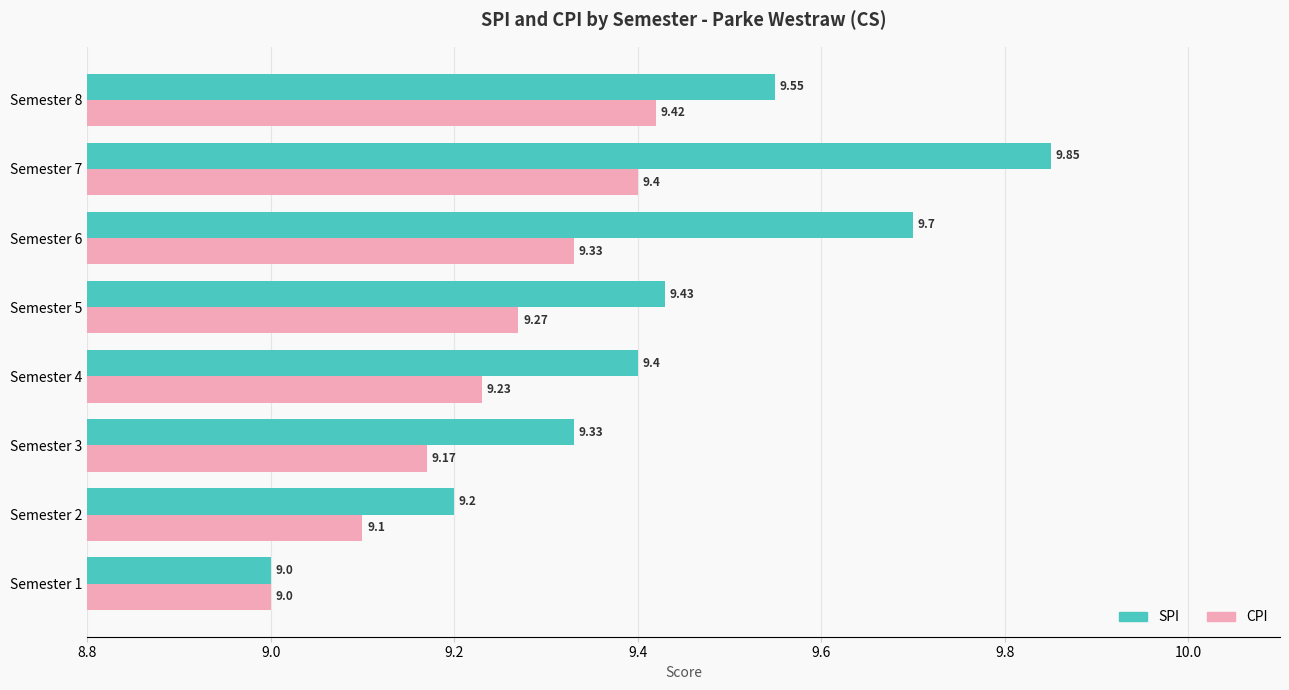

Which series has the widest spread of values?

SPI